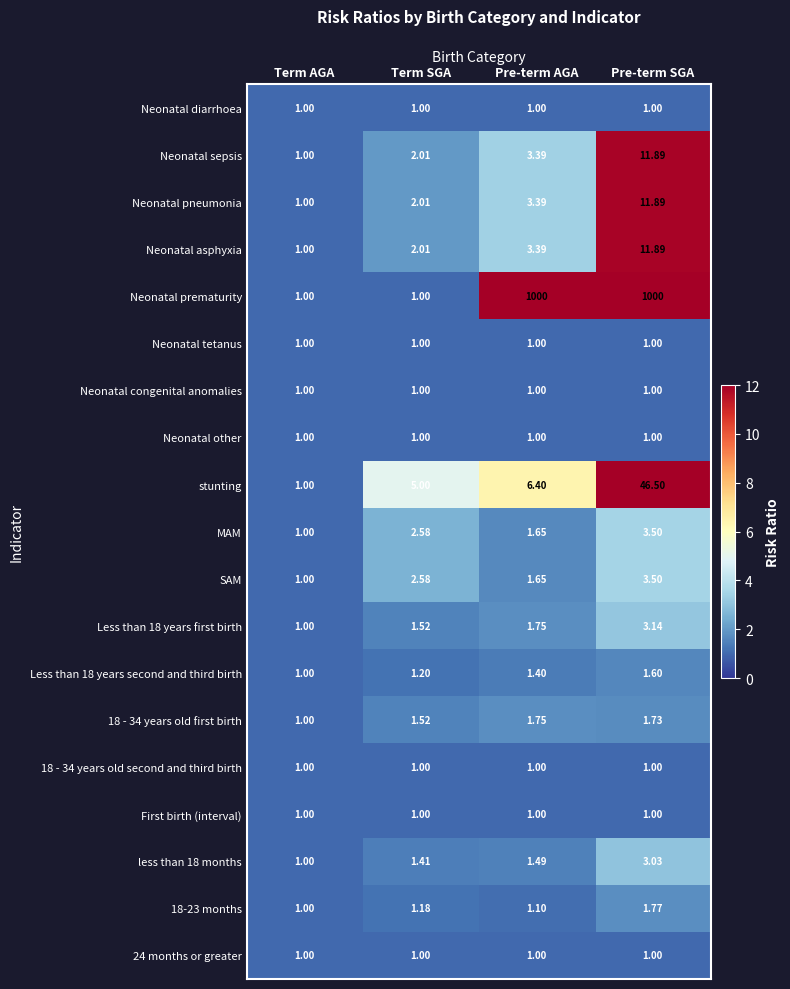

What is the maximum value shown in the chart?

1000.0